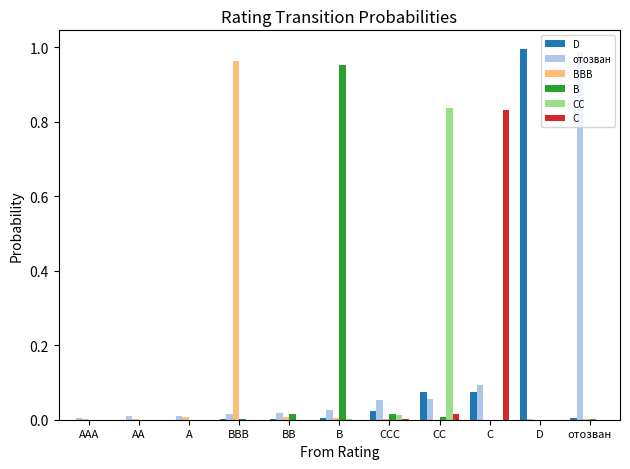

At which label does C reach its peak?

C